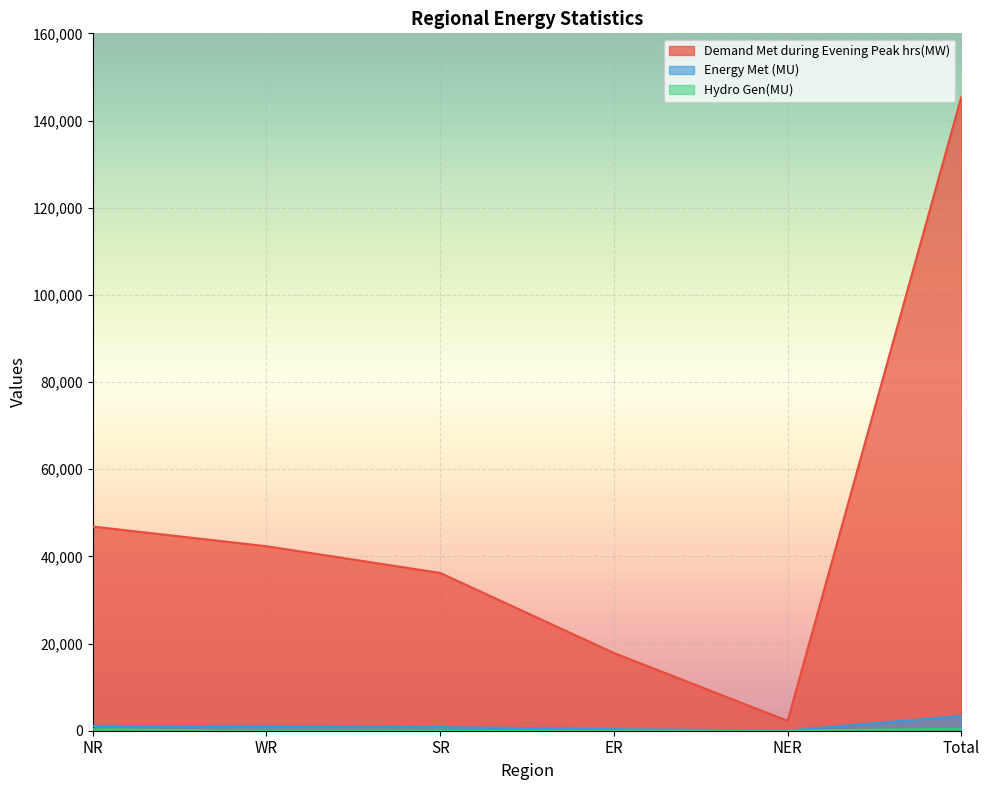

List the labels in order of Demand Met during Evening Peak hrs(MW) value, largest first.

Total, NR, WR, SR, ER, NER